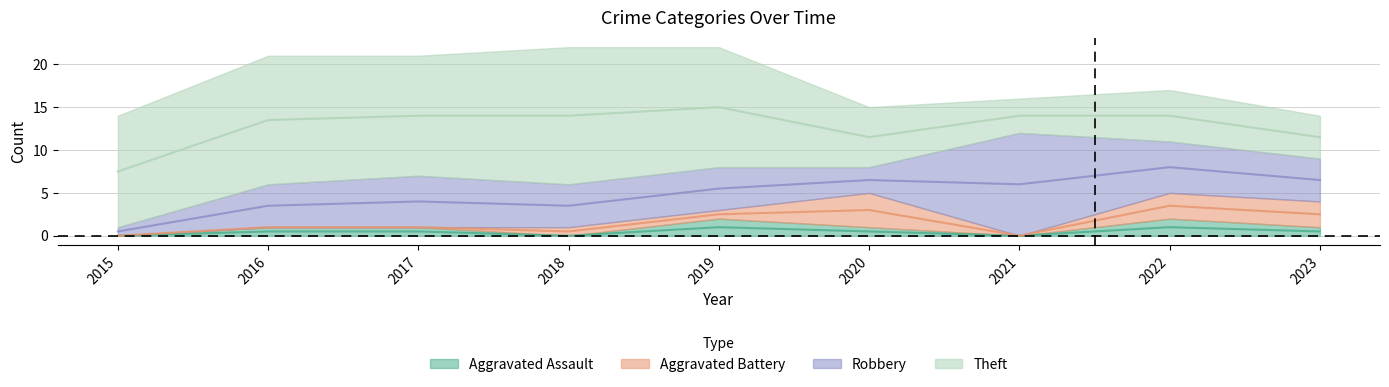

What is the total value across all series at 2018?

22